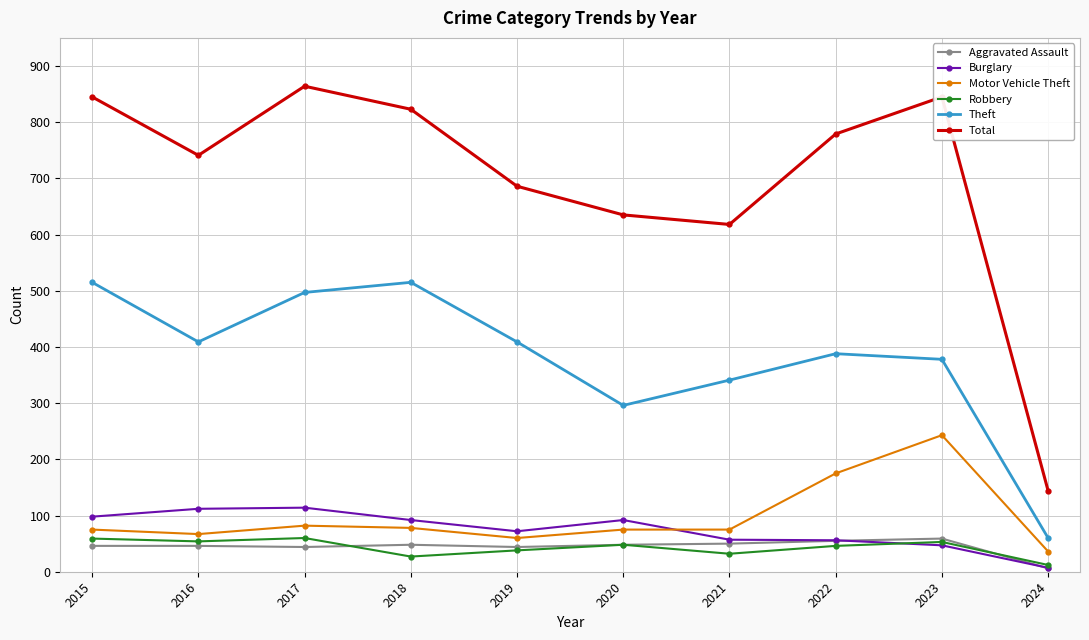

Which label corresponds to the largest value in the chart?

2017